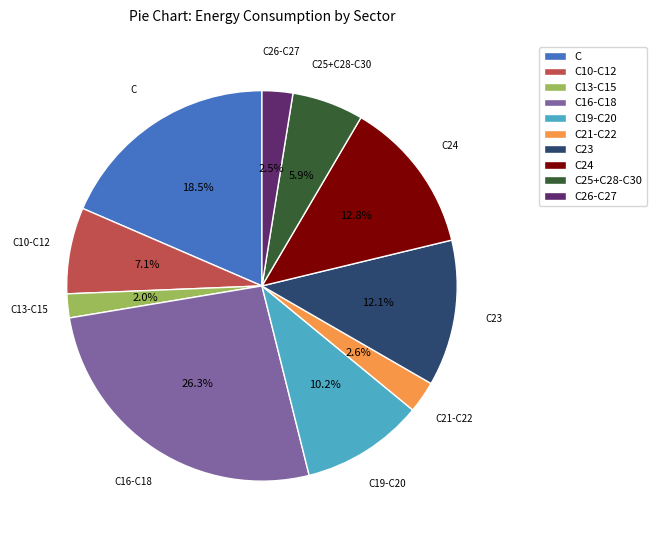

What is the smallest slice in the pie chart?

C13-C15